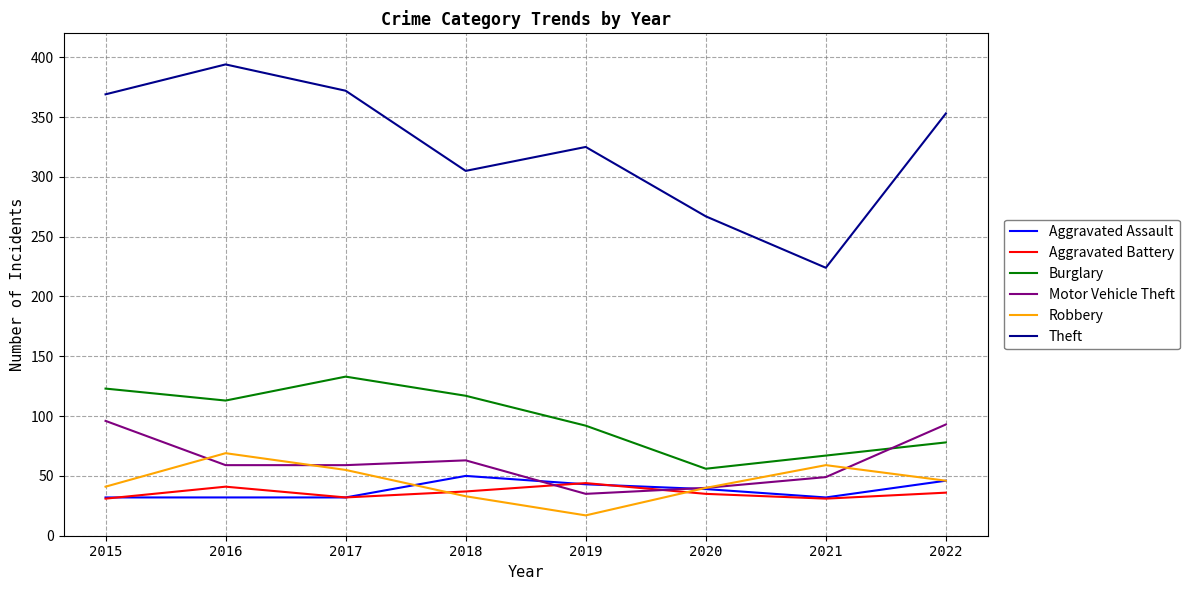

The value of Robbery at 2016 is 69. True or false?

True